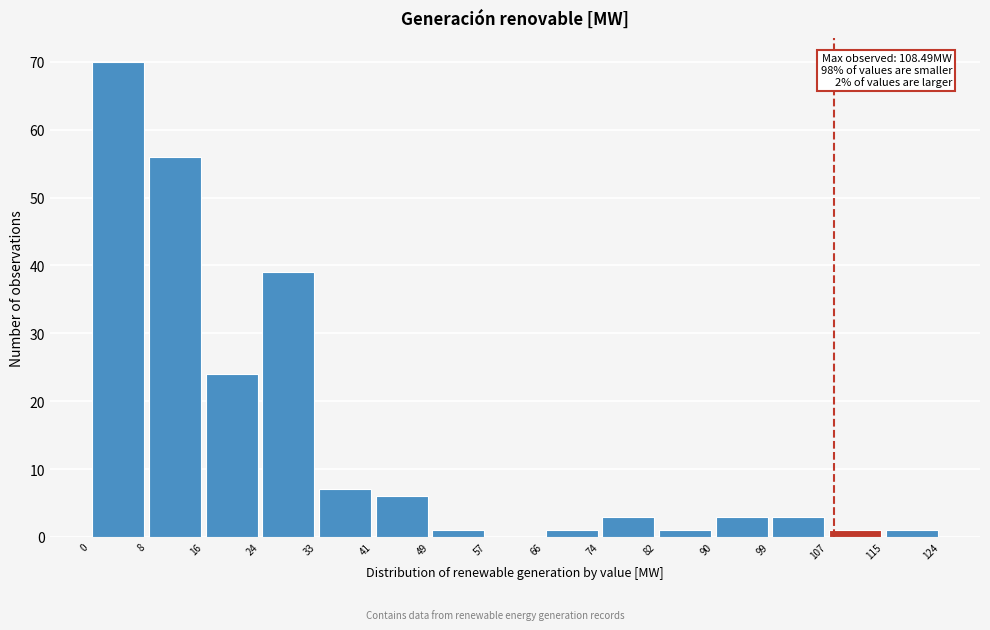

Over which range of the x-axis is the bar tallest?

0 to 8